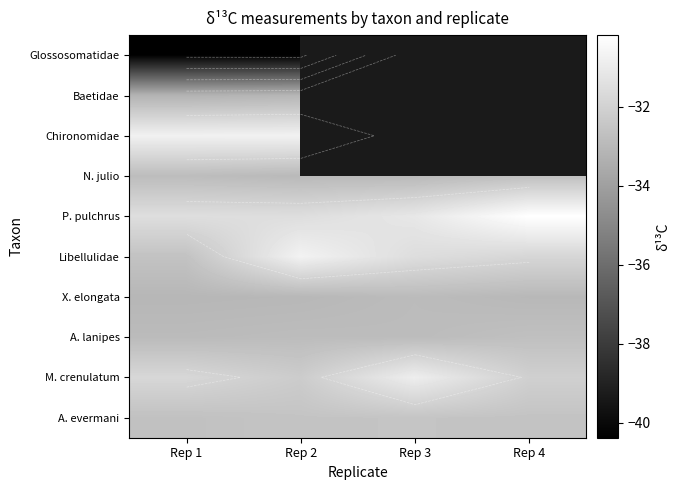

Which label corresponds to the largest value in the chart?

Rep 4